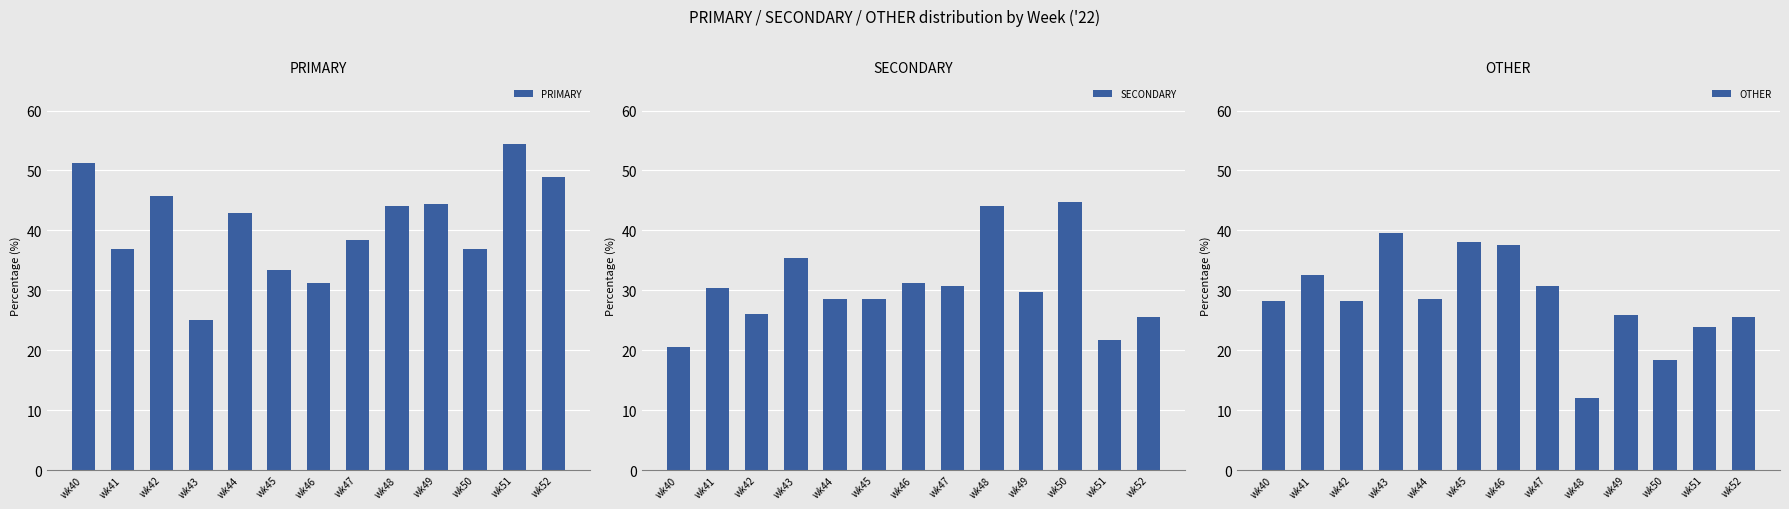

Reading left to right, transcribe all the data shown in this chart.

PRIMARY: wk40=51.3	wk41=37.0	wk42=45.7	wk43=25.0	wk44=42.9	wk45=33.3	wk46=31.2	wk47=38.5	wk48=44.0	wk49=44.4	wk50=36.8	wk51=54.3	wk52=48.9
SECONDARY: wk40=20.5	wk41=30.4	wk42=26.1	wk43=35.4	wk44=28.6	wk45=28.6	wk46=31.2	wk47=30.8	wk48=44.0	wk49=29.6	wk50=44.7	wk51=21.7	wk52=25.5
OTHER: wk40=28.2	wk41=32.6	wk42=28.3	wk43=39.6	wk44=28.6	wk45=38.1	wk46=37.5	wk47=30.8	wk48=12.0	wk49=25.9	wk50=18.4	wk51=23.9	wk52=25.5